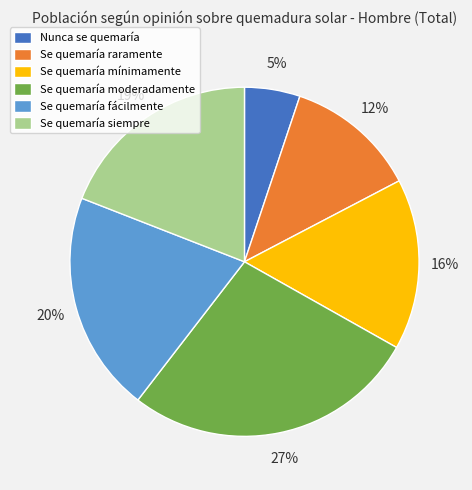

What is the largest slice in the pie chart?

Se quemaría moderadamente